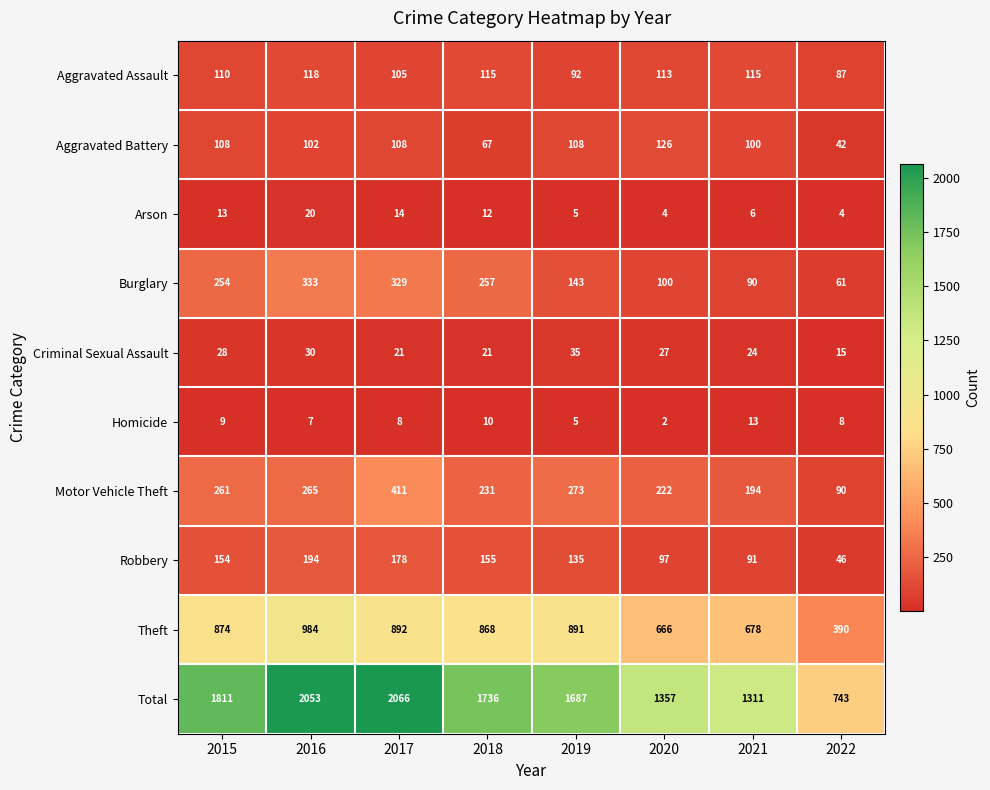

Is it true that Aggravated Assault equals 105 at 2017?

True